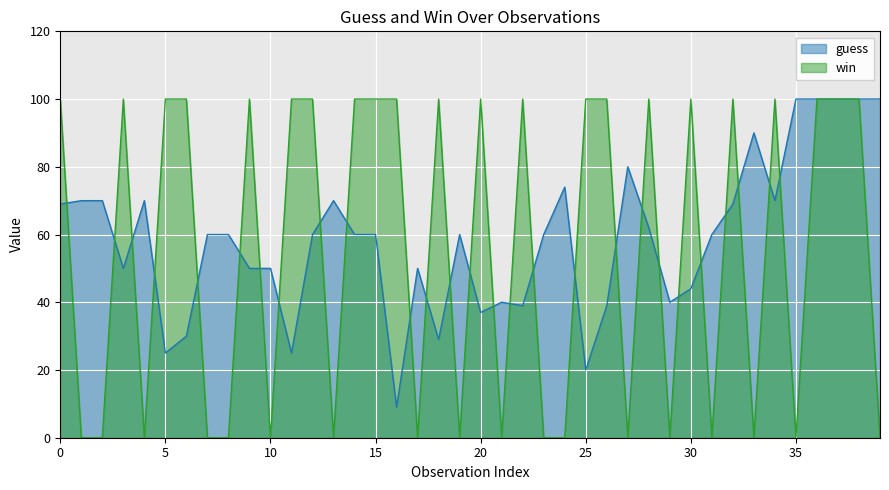

True or false: win has a value of 100 at 15.

True